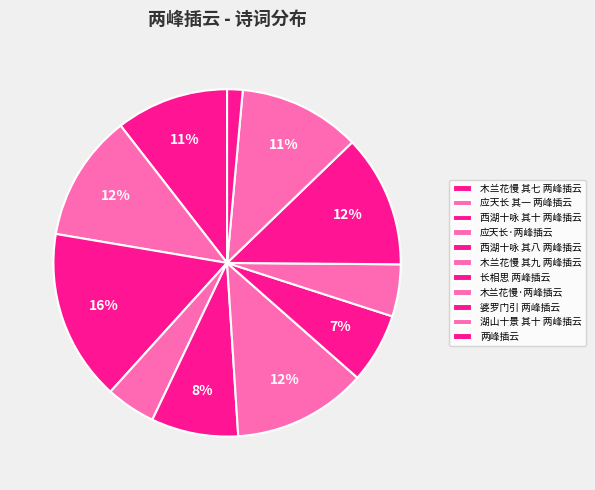

How many slices are in this pie chart?

11